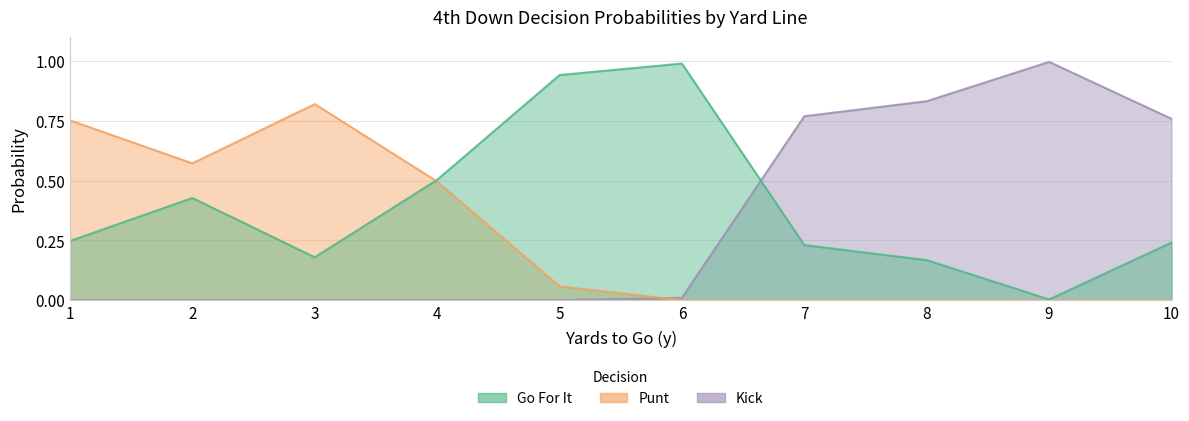

List the series in order of their peak value, lowest first.

punt, gofor, kick